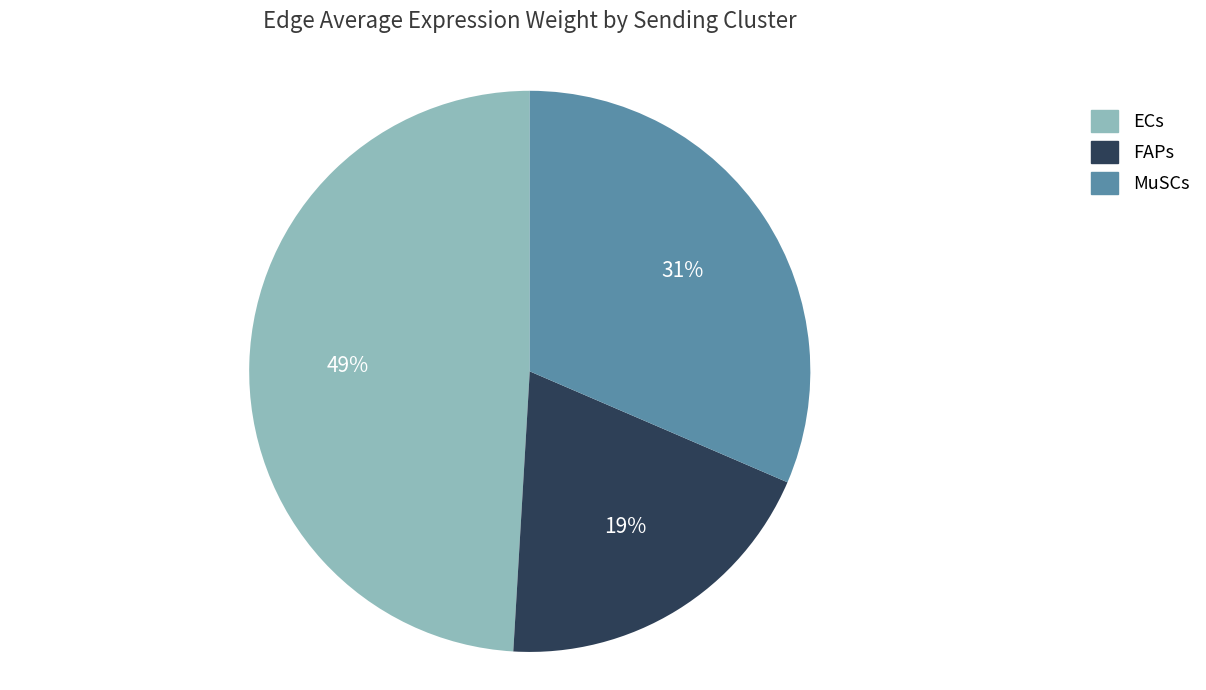

Which slice is the largest?

ECs